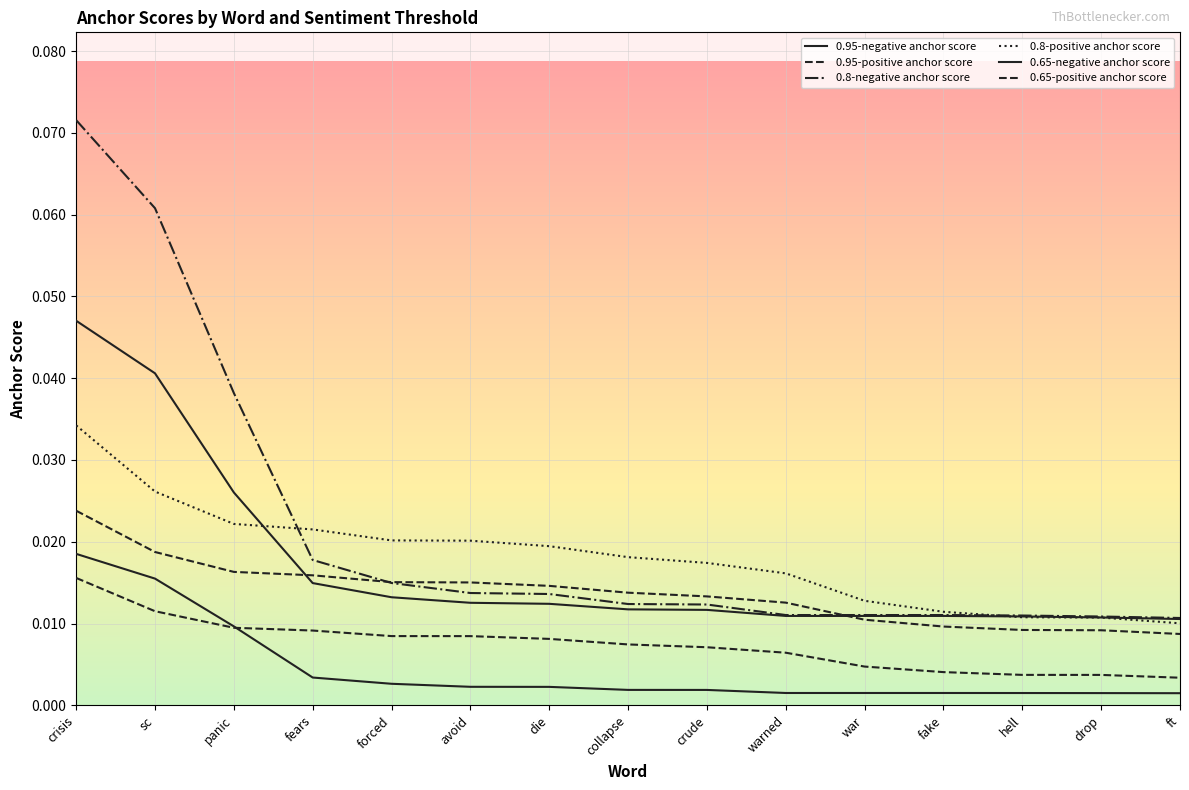

The 0.95-positive anchor score series shows 0.0 at ft. True or false?

False